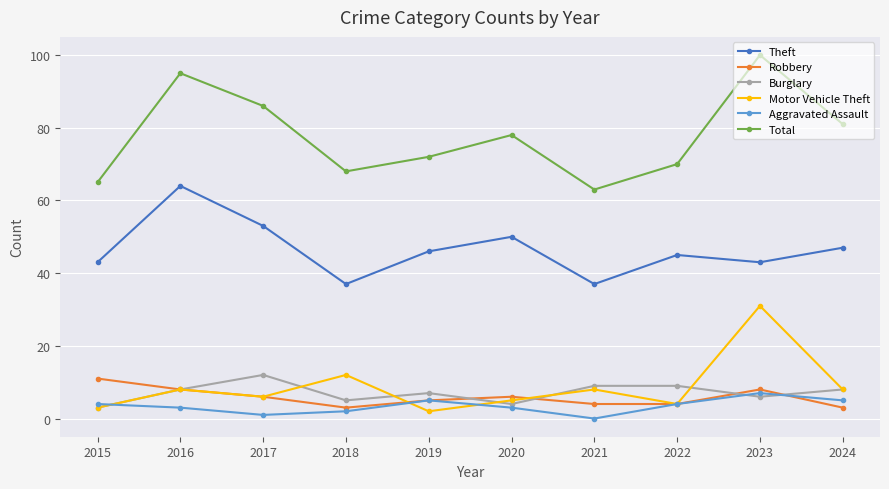

Is the value of Total at 2021 greater than the value of Aggravated Assault at 2023?

Yes